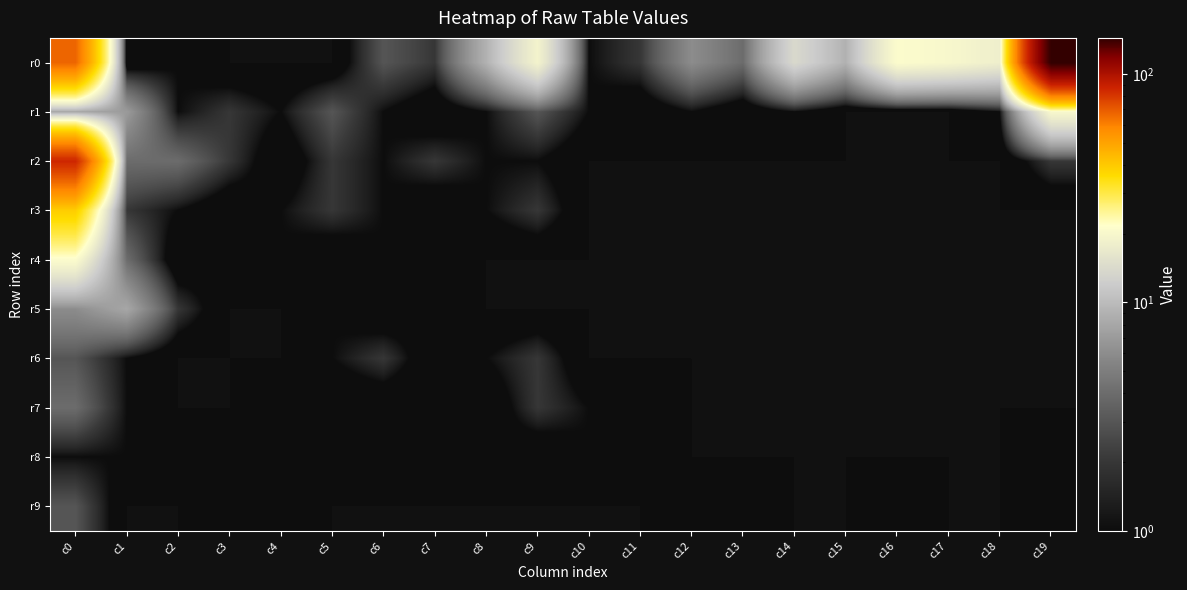

Reading left to right, extract all data points from this chart.

r0: c0=67	c1=0	c2=1	c3=0	c4=0	c5=0	c6=3	c7=2	c8=9	c9=19	c10=1	c11=2	c12=6	c13=4	c14=14	c15=9	c16=21	c17=20	c18=18	c19=144
r1: c0=8	c1=7	c2=1	c3=2	c4=1	c5=3	c6=1	c7=0	c8=1	c9=3	c10=1	c11=0	c12=1	c13=0	c14=1	c15=0	c16=0	c17=0	c18=1	c19=20
r2: c0=86	c1=4	c2=4	c3=2	c4=0	c5=2	c6=1	c7=2	c8=1	c9=1	c10=0	c11=0	c12=0	c13=0	c14=0	c15=0	c16=0	c17=0	c18=0	c19=2
r3: c0=39	c1=2	c2=1	c3=0	c4=1	c5=2	c6=1	c7=0	c8=1	c9=2	c10=0	c11=0	c12=0	c13=0	c14=0	c15=0	c16=0	c17=0	c18=0	c19=0
r4: c0=21	c1=4	c2=0	c3=1	c4=1	c5=0	c6=1	c7=1	c8=0	c9=0	c10=0	c11=0	c12=0	c13=0	c14=0	c15=0	c16=0	c17=0	c18=0	c19=0
r5: c0=6	c1=8	c2=2	c3=0	c4=0	c5=1	c6=0	c7=1	c8=0	c9=0	c10=0	c11=0	c12=0	c13=0	c14=0	c15=0	c16=0	c17=0	c18=0	c19=0
r6: c0=3	c1=1	c2=0	c3=0	c4=0	c5=1	c6=2	c7=0	c8=1	c9=2	c10=0	c11=0	c12=0	c13=0	c14=0	c15=0	c16=0	c17=0	c18=0	c19=0
r7: c0=4	c1=1	c2=0	c3=0	c4=1	c5=0	c6=0	c7=0	c8=0	c9=2	c10=1	c11=1	c12=0	c13=0	c14=0	c15=0	c16=0	c17=0	c18=0	c19=0
r8: c0=1	c1=1	c2=1	c3=1	c4=1	c5=1	c6=0	c7=1	c8=1	c9=0	c10=1	c11=0	c12=0	c13=0	c14=0	c15=0	c16=0	c17=0	c18=0	c19=1
r9: c0=3	c1=0	c2=0	c3=1	c4=1	c5=0	c6=0	c7=0	c8=0	c9=0	c10=0	c11=0	c12=1	c13=1	c14=0	c15=0	c16=1	c17=0	c18=0	c19=1